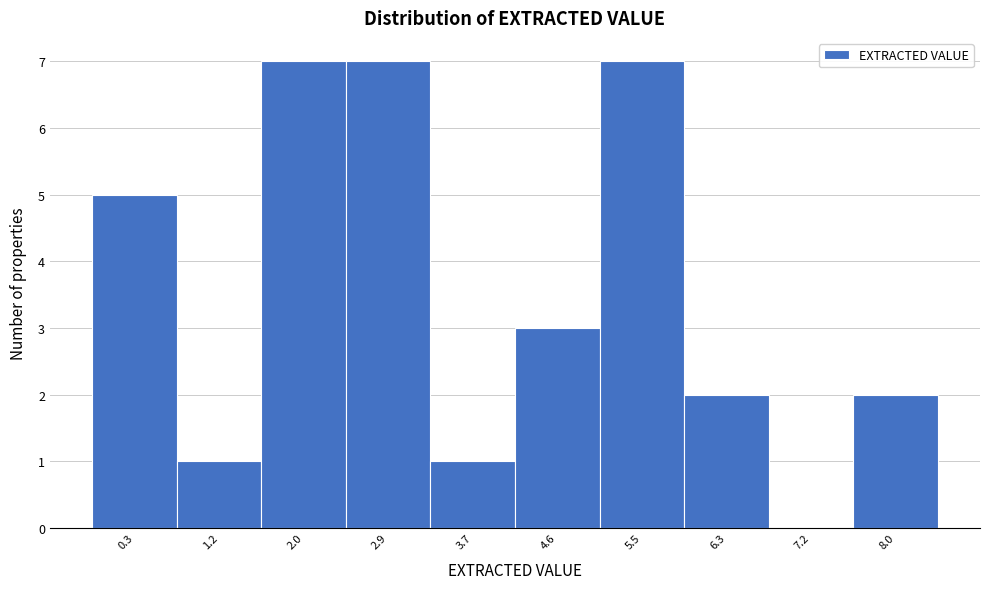

Reading left to right, transcribe all the data shown in this chart.

0.3=5	1.2=1	2.0=7	2.9=7	3.7=1	4.6=3	5.5=7	6.3=2	7.2=0	8.0=2